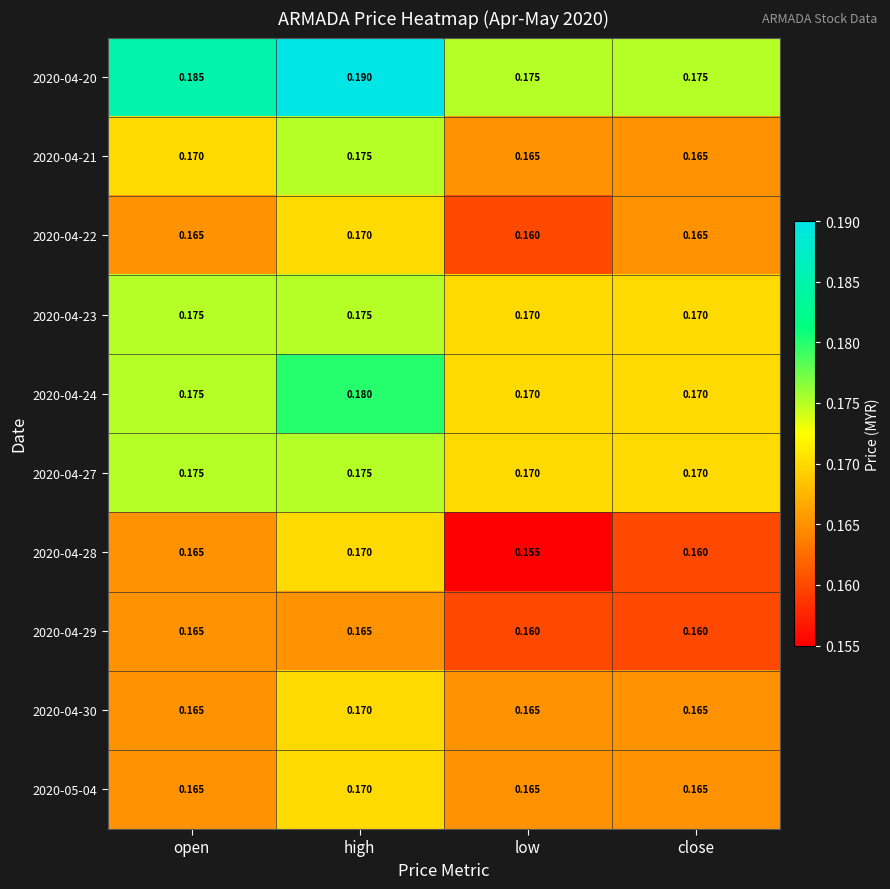

At how many categories does at least one series exceed 0?

4